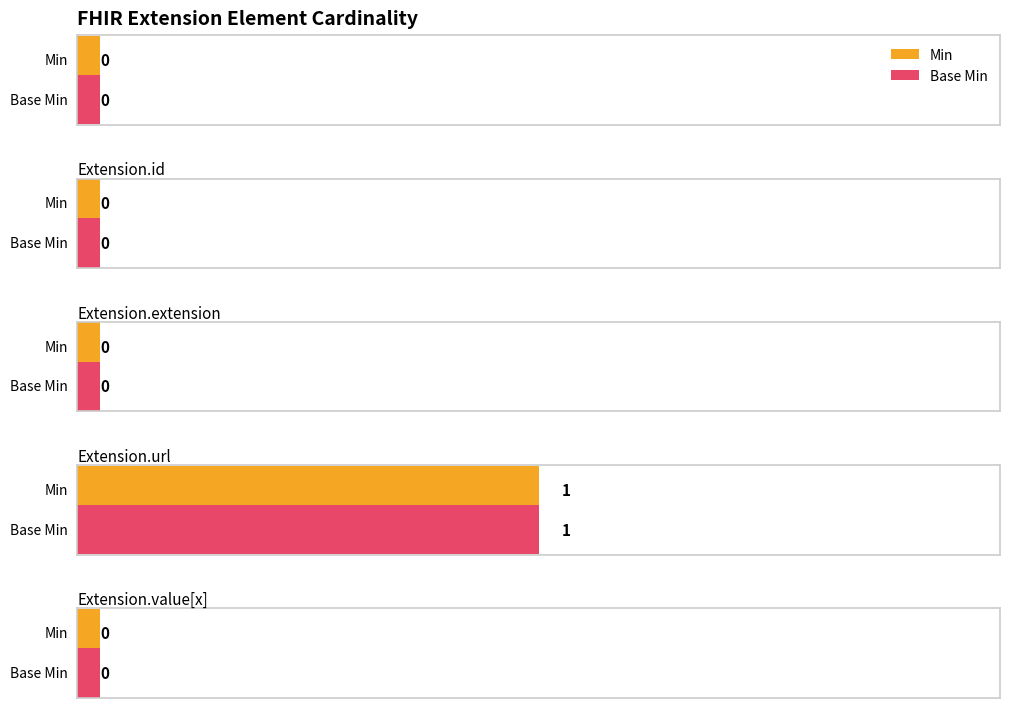

What is the difference between the maximum and minimum values in the Min series?

1